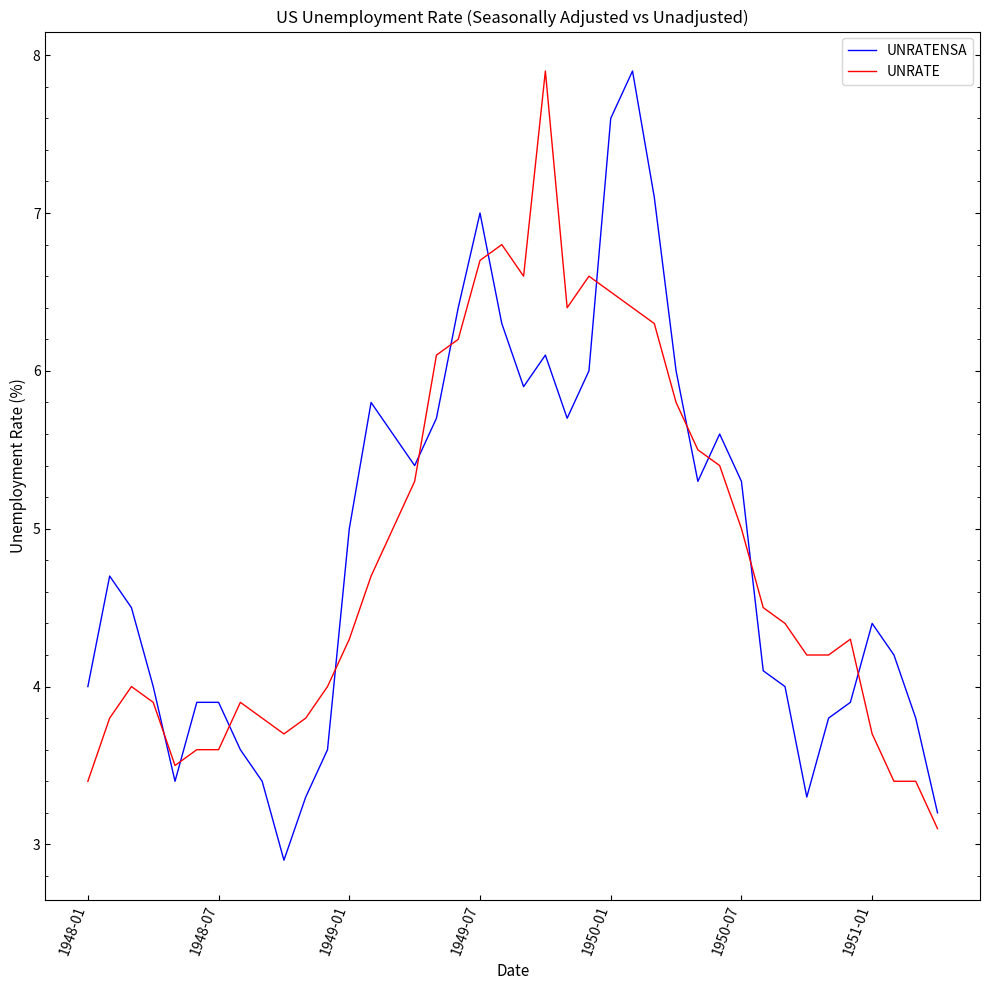

True or false: UNRATE and UNRATENSA intersect in this chart.

True